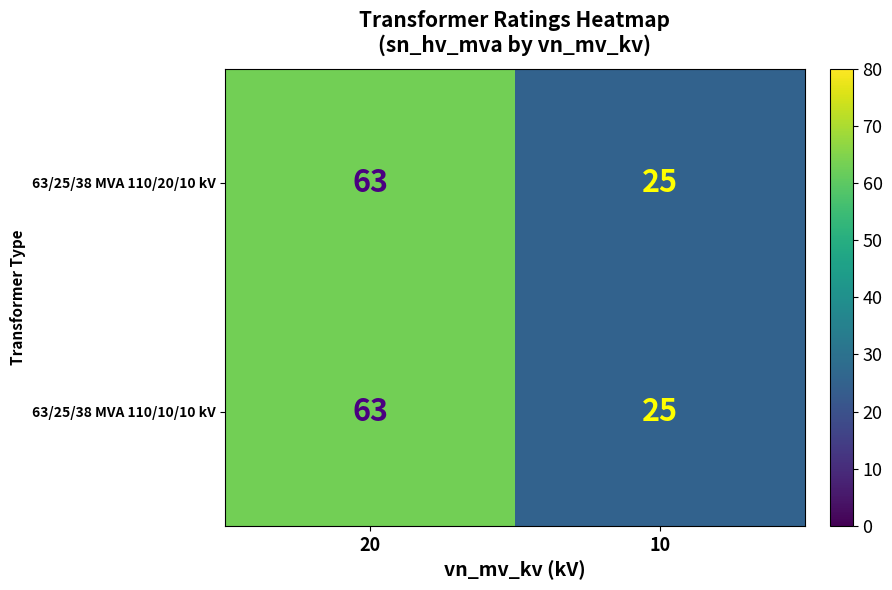

At which category is the sum across all series the highest?

20